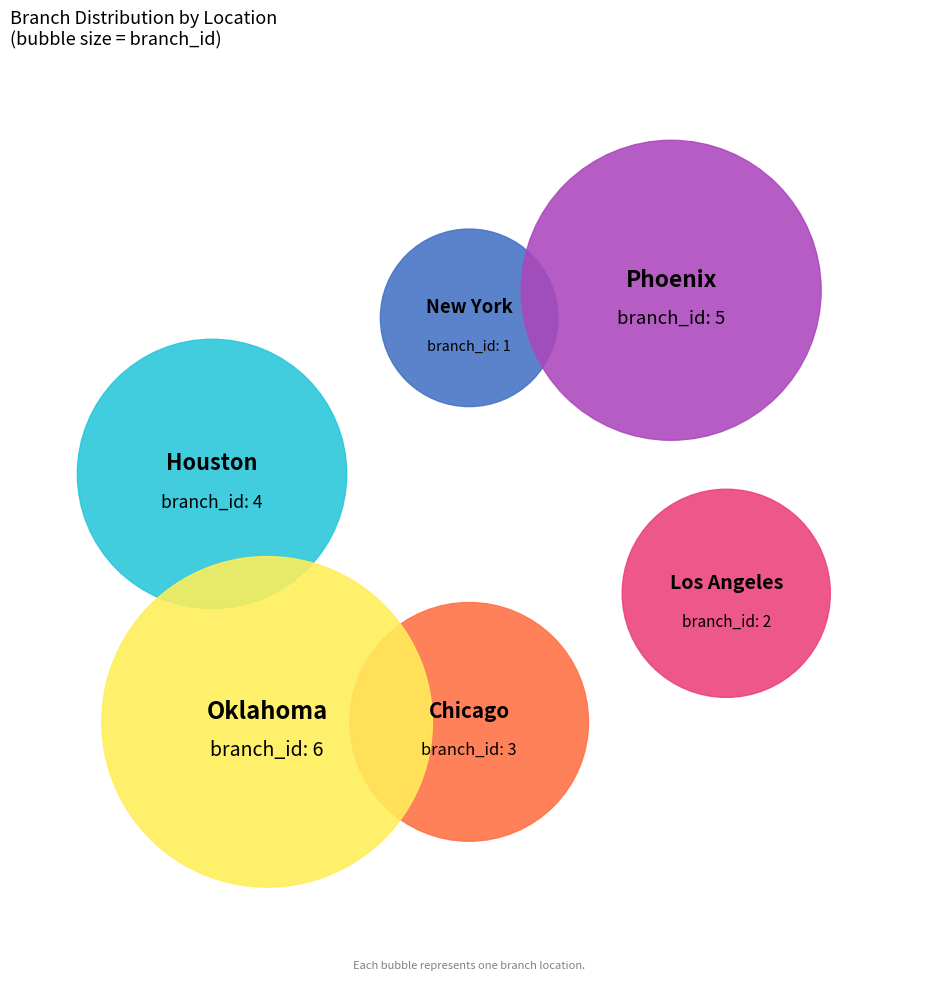

To the nearest percent, what is the average slice percentage?

17%